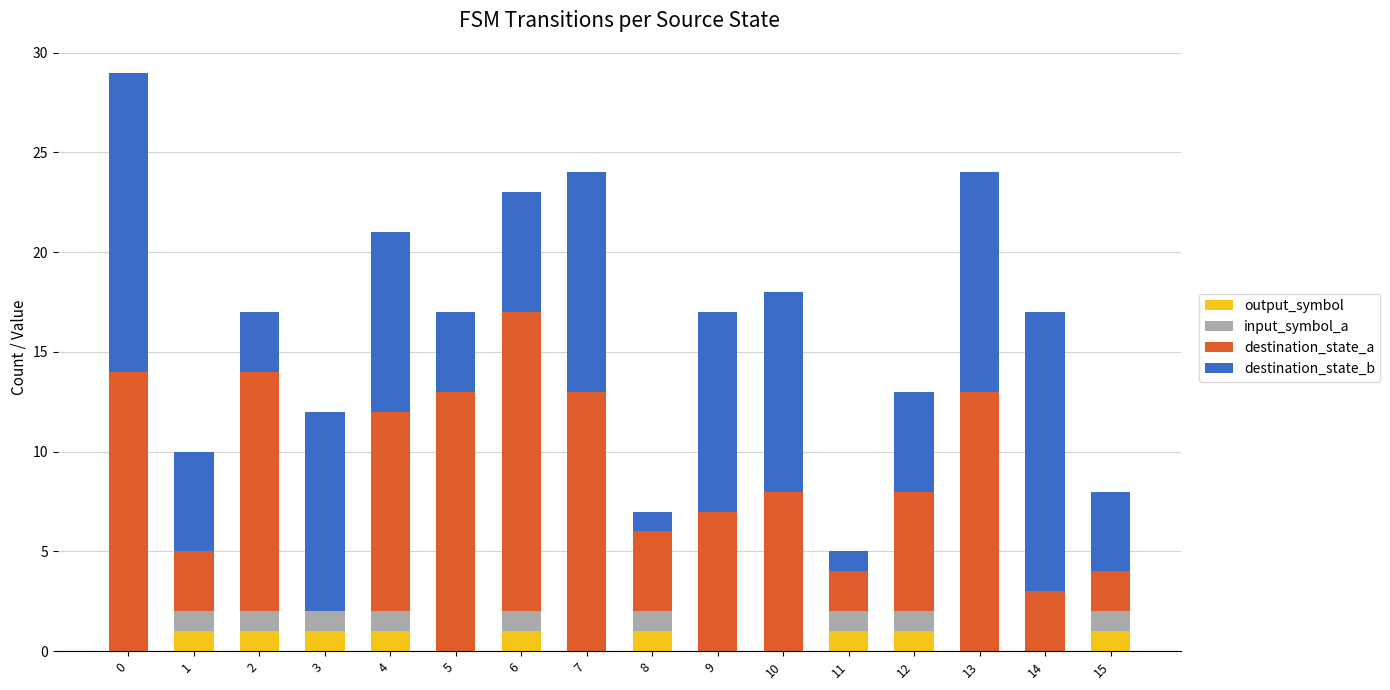

Does the chart contain stacked bars?

Yes